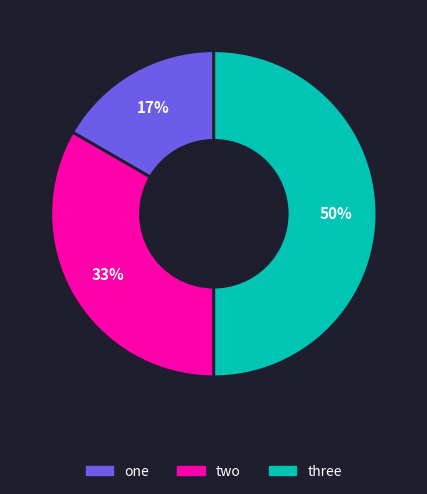

Which has a higher value, two or one?

two